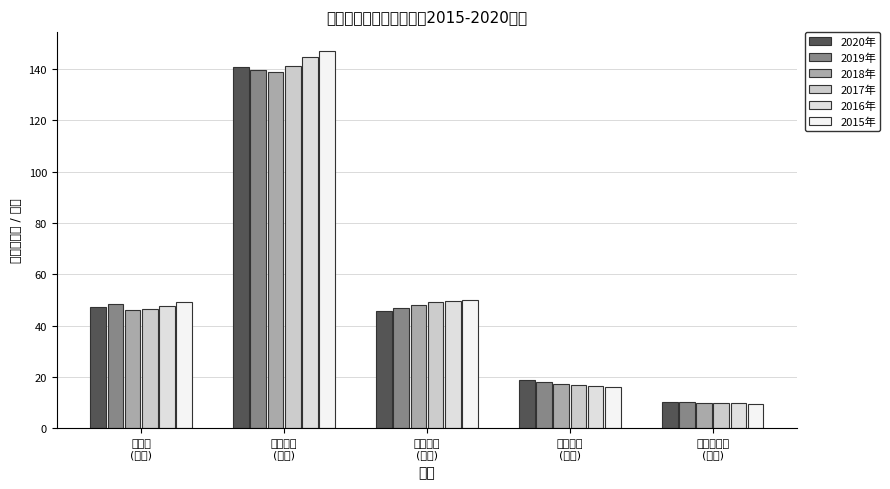

What is the average value of the 2016年 series?

53.6